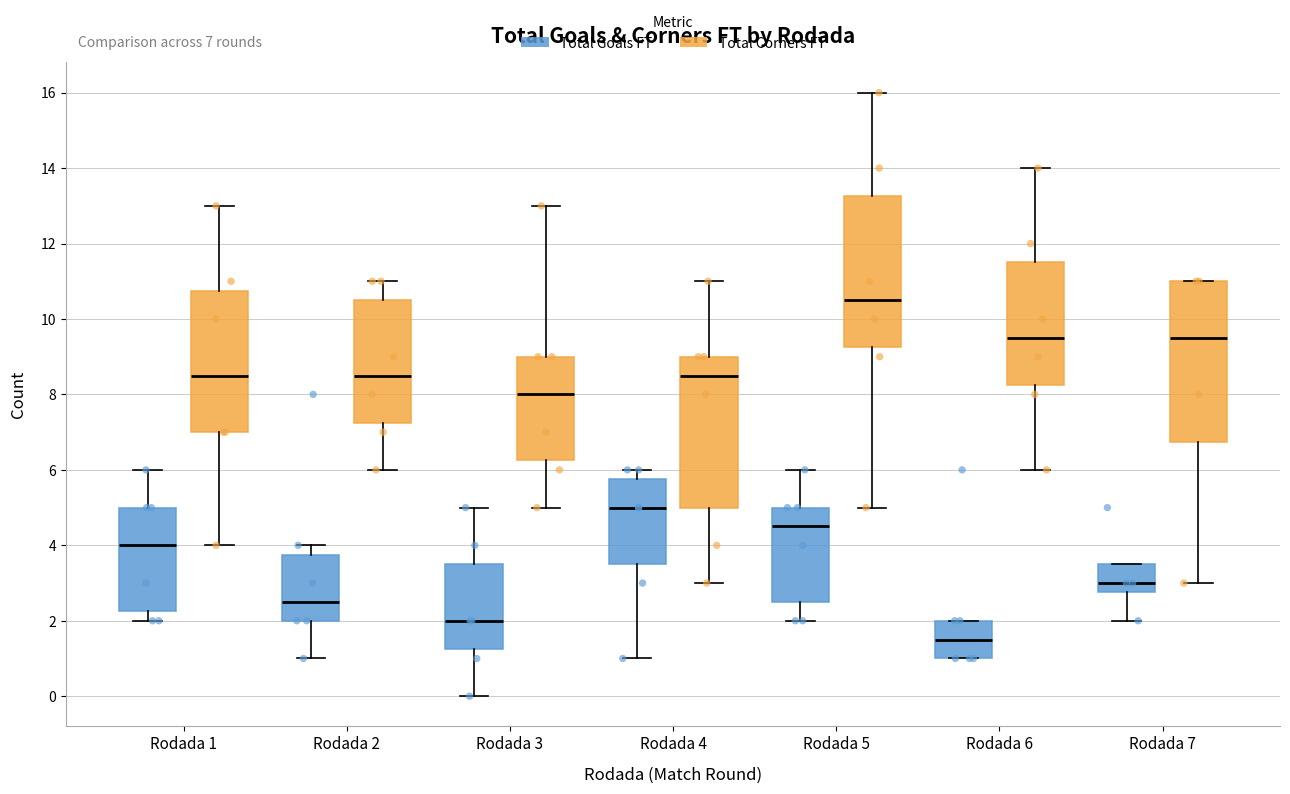

Which box has the highest median line?

Rodada 5 (Total Corners FT)